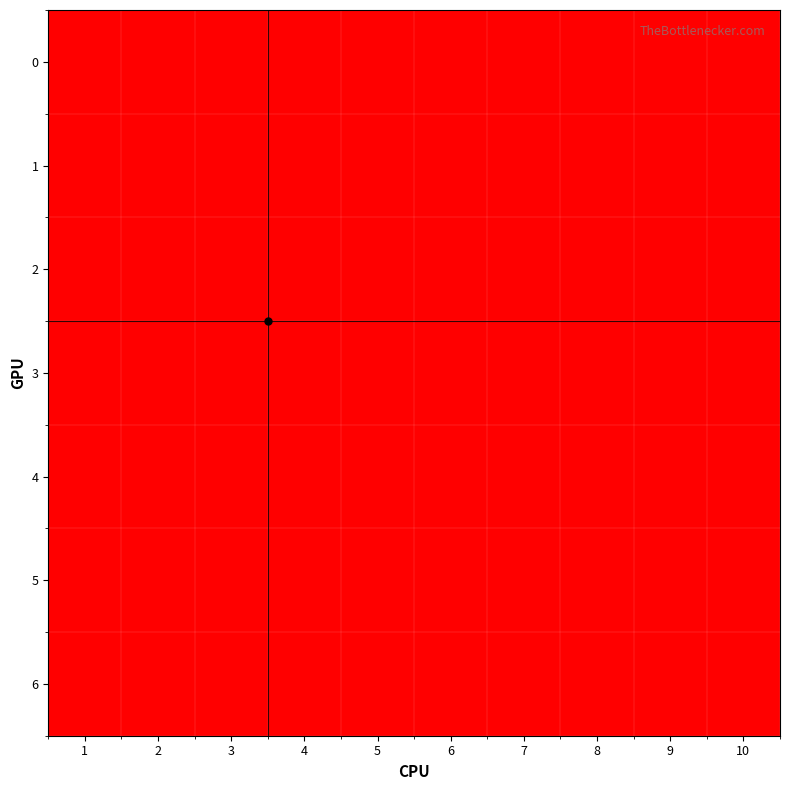

Reading left to right, what are all the values shown in this chart?

0: 1=1	2=1	3=1	4=1	5=0	6=0	7=0	8=0	9=0	10=0
1: 1=1	2=1	3=1	4=1	5=0	6=0	7=0	8=0	9=0	10=0
2: 1=1	2=1	3=1	4=1	5=0	6=0	7=0	8=0	9=0	10=0
3: 1=1	2=1	3=1	4=1	5=0	6=0	7=0	8=0	9=0	10=0
4: 1=0	2=0	3=0	4=0	5=0	6=0	7=0	8=0	9=0	10=0
5: 1=0	2=0	3=0	4=0	5=0	6=0	7=0	8=0	9=0	10=0
6: 1=0	2=0	3=0	4=0	5=0	6=0	7=0	8=0	9=0	10=0